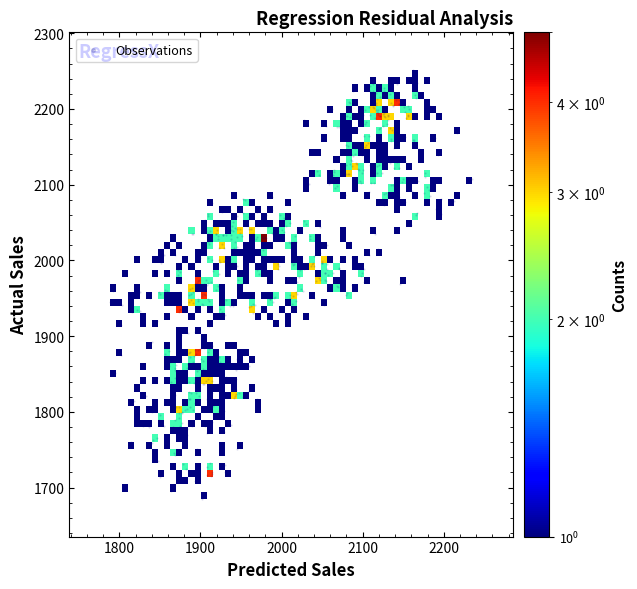

What is the range of X values (max minus min)?

447.0